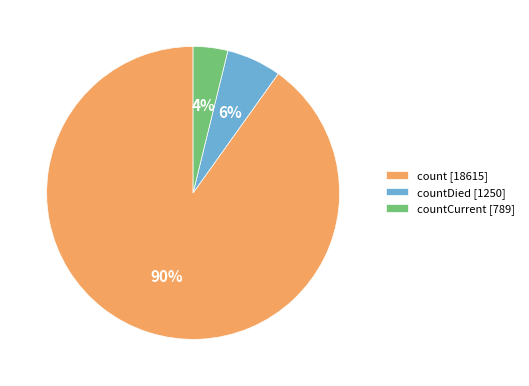

Between countCurrent [789] and count [18615], which is larger?

count [18615]